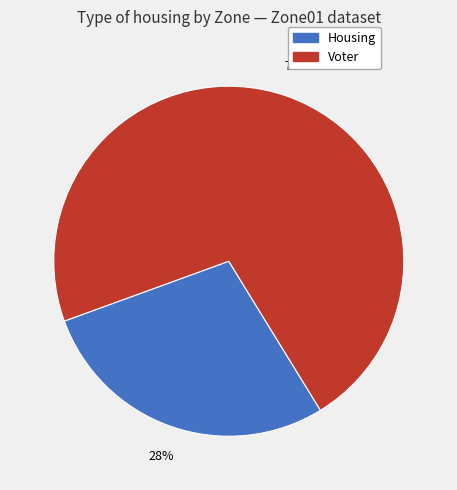

Which has a higher value, Housing or Voter?

Voter